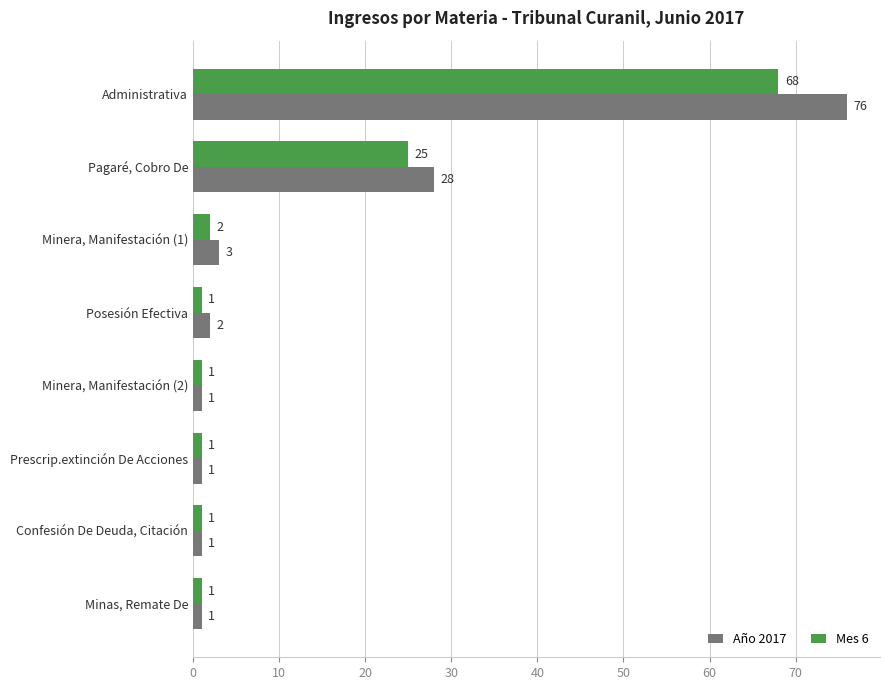

What is the average value of the Año 2017 series?

14